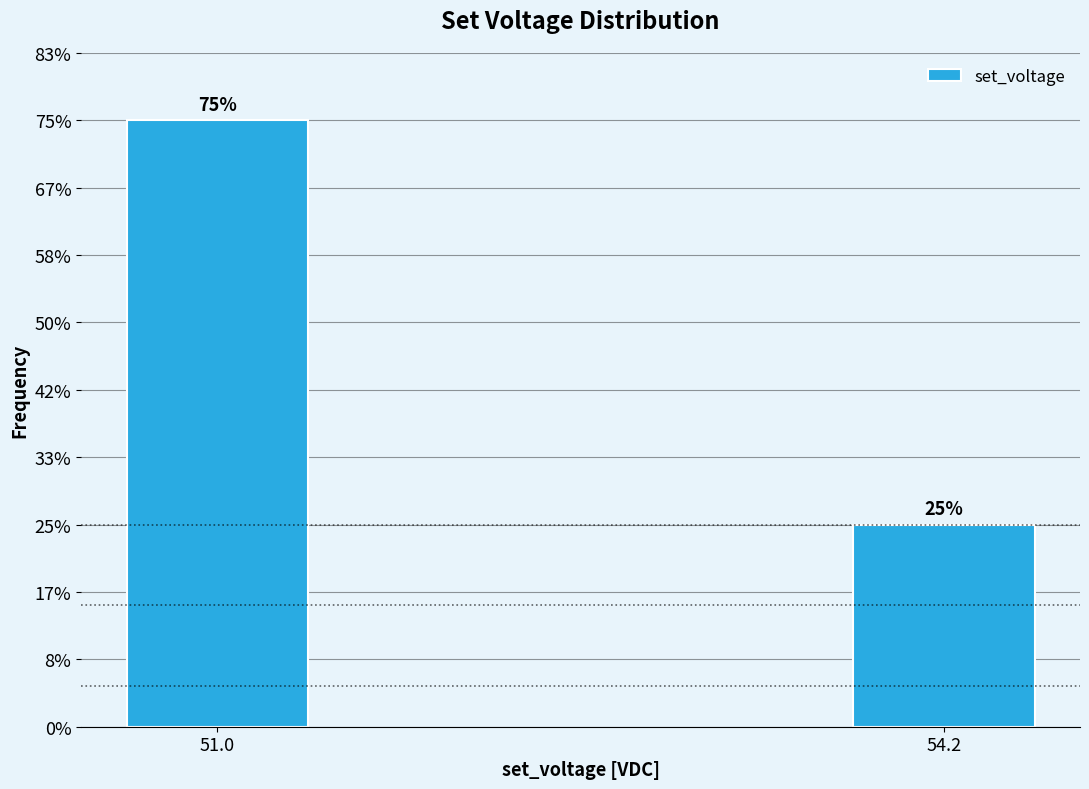

Are the bars horizontal?

No